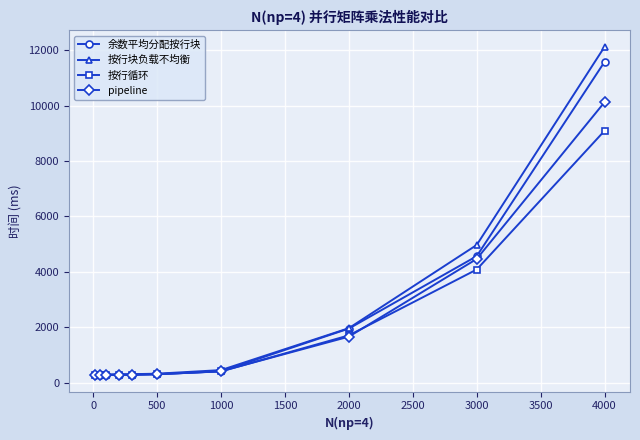

Which series has the widest spread of values?

按行块负载不均衡